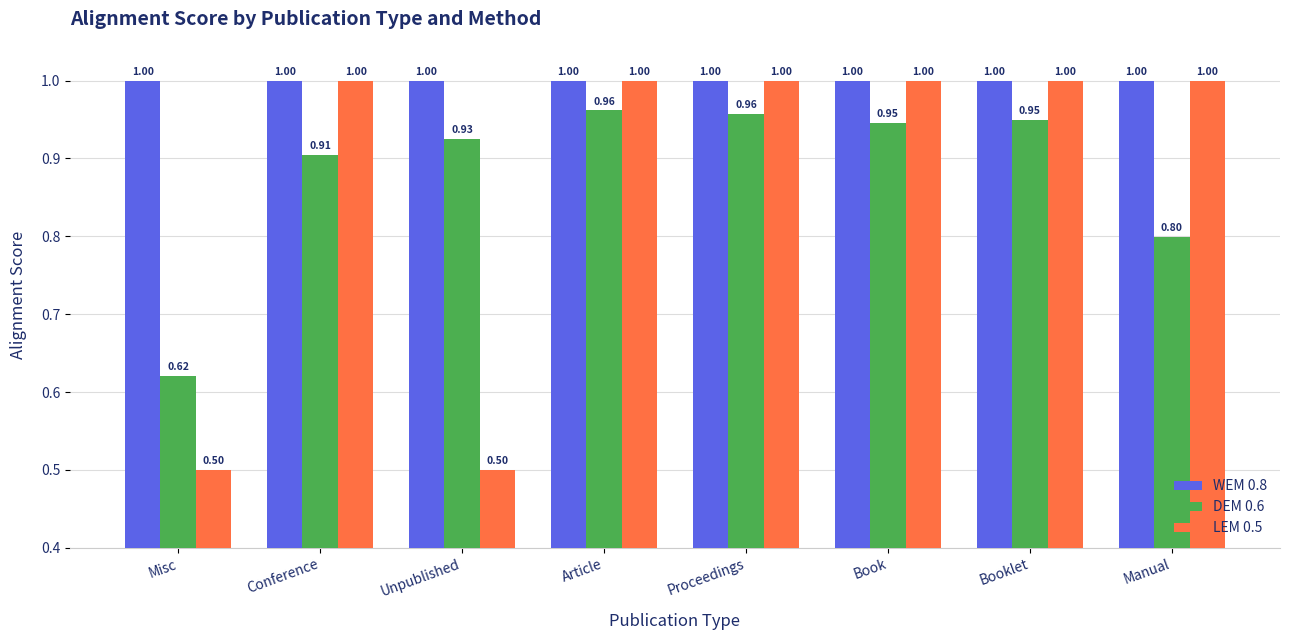

The DEM 0.6 series shows 1.0 at Manual. True or false?

False